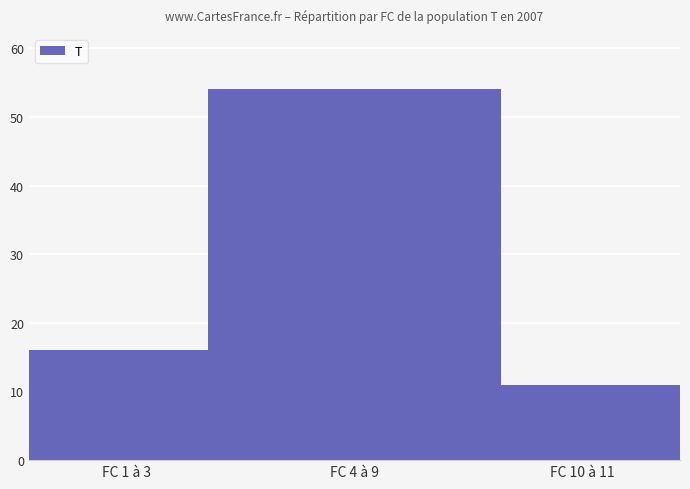

List the labels in order of value, largest first.

FC 4 à 9, FC 1 à 3, FC 10 à 11